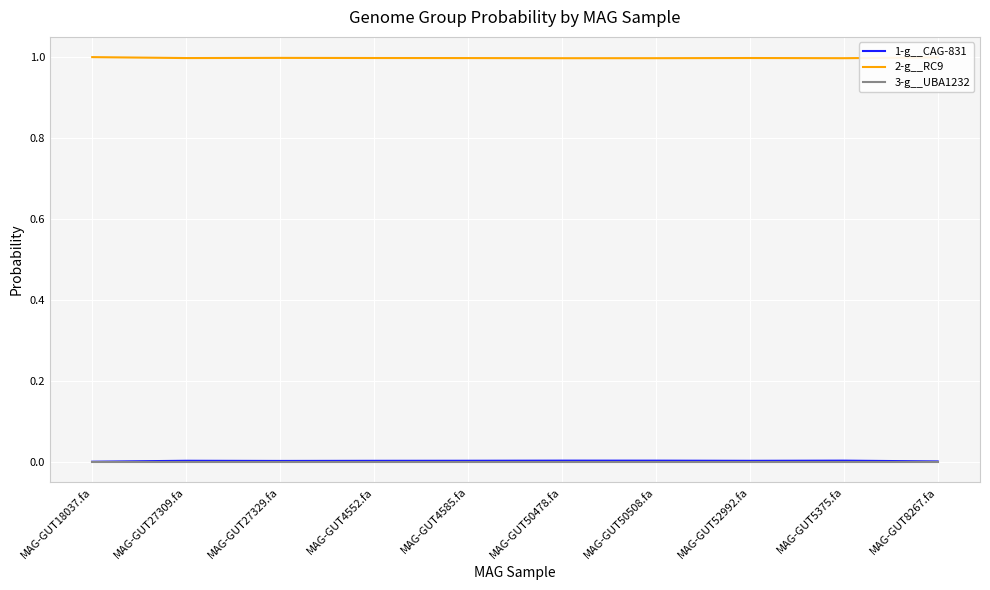

What is the minimum value for 2-g__RC9?

1.0